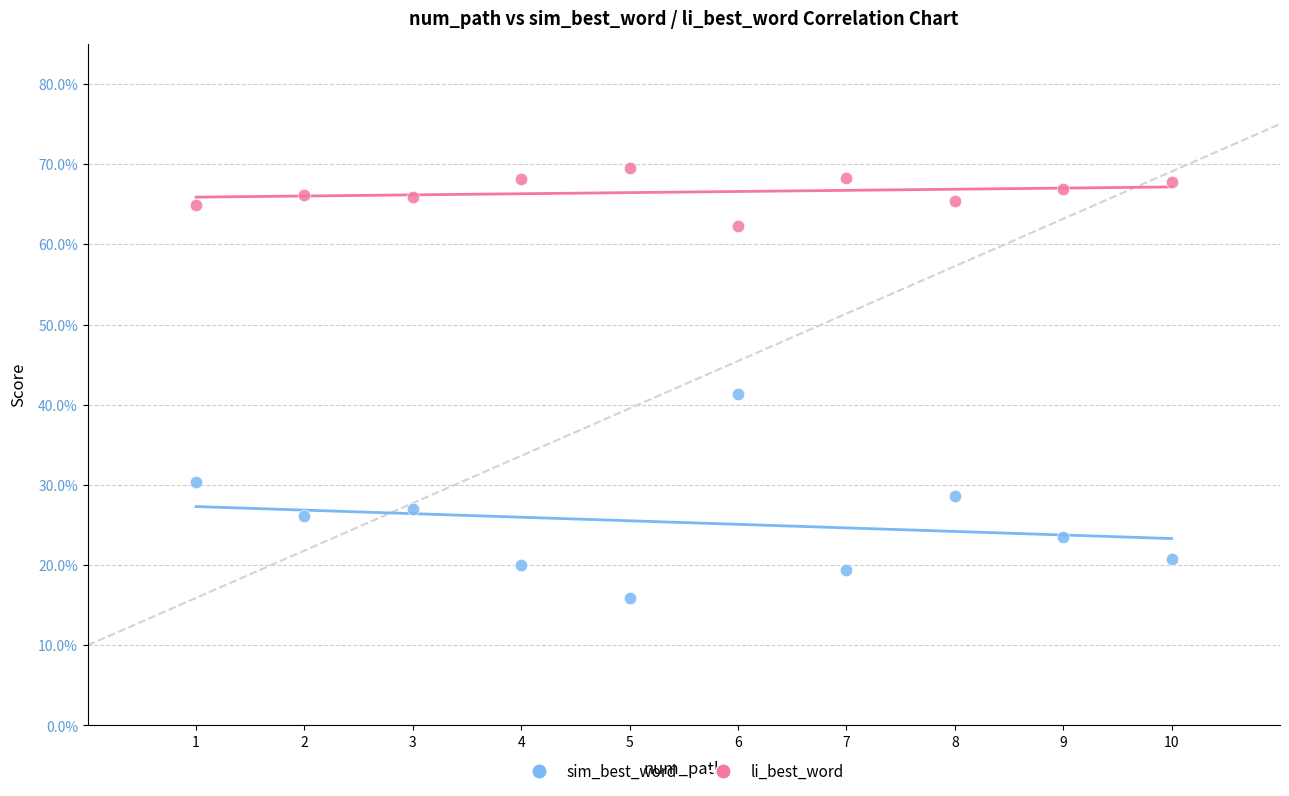

Which series reaches the minimum Y coordinate?

sim_best_word